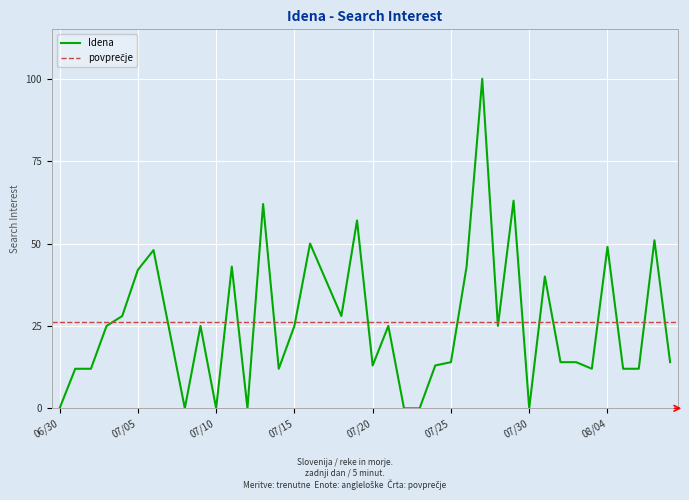

What is the label of the 31st point from the left?

07/30